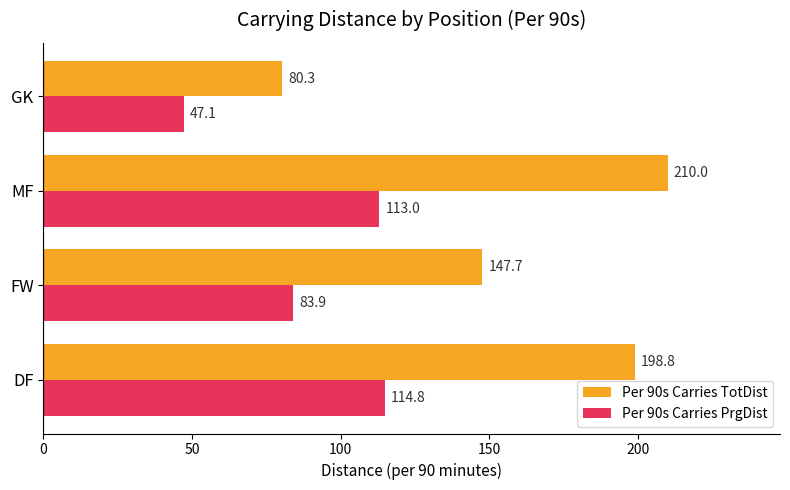

Which series has the largest total across all categories?

Per 90s Carries TotDist